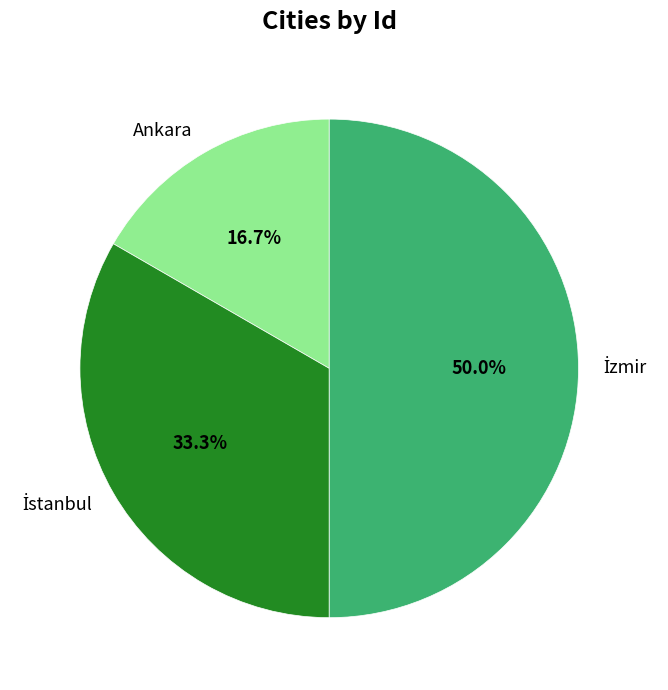

What percentage is NOT represented by Ankara?

83.3%